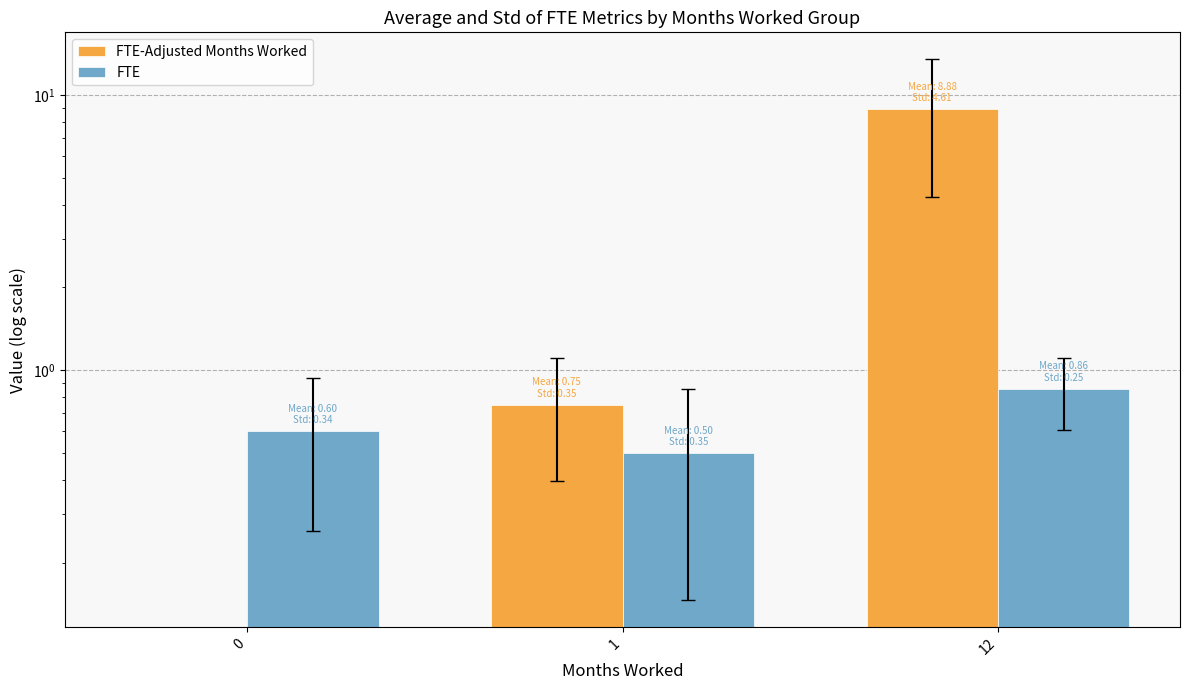

Reading left to right, extract all data points from this chart.

FTE-Adjusted Months Worked: 0=0.0	1=0.8	12=8.9
FTE: 0=0.6	1=0.5	12=0.9